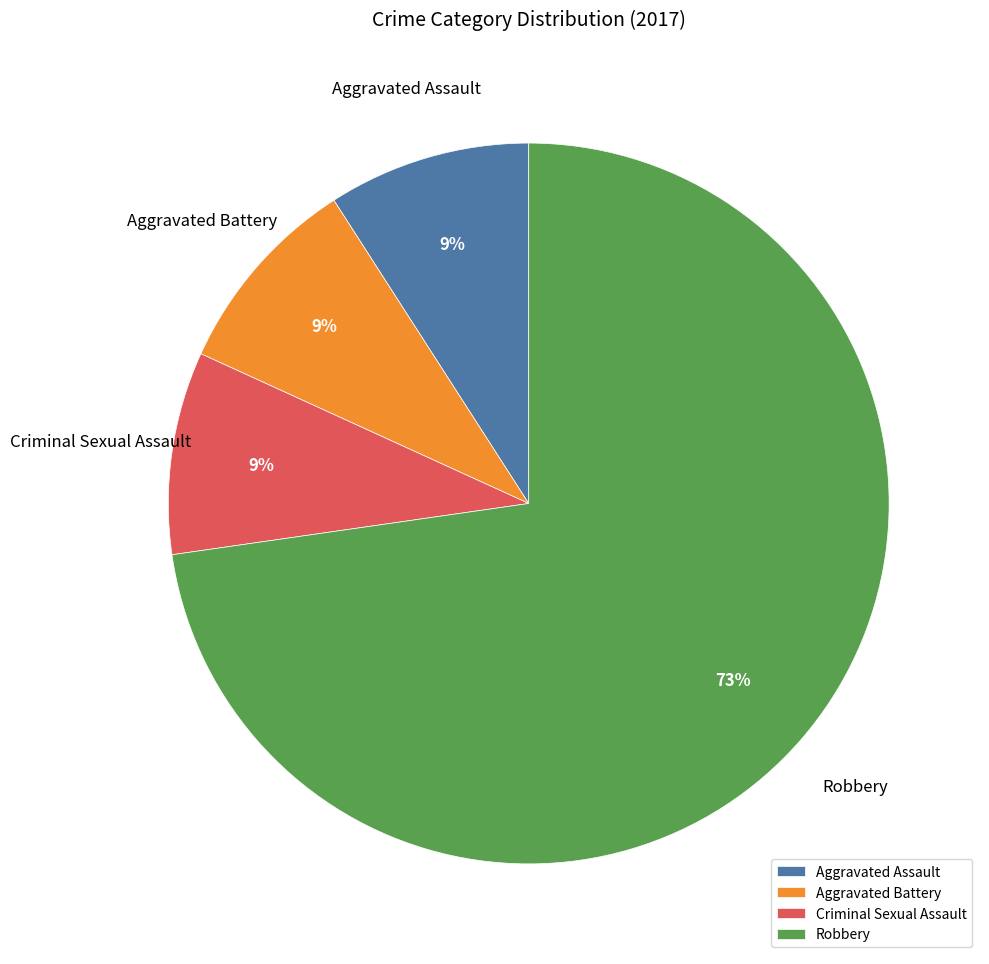

Is Robbery the majority of the pie?

Yes